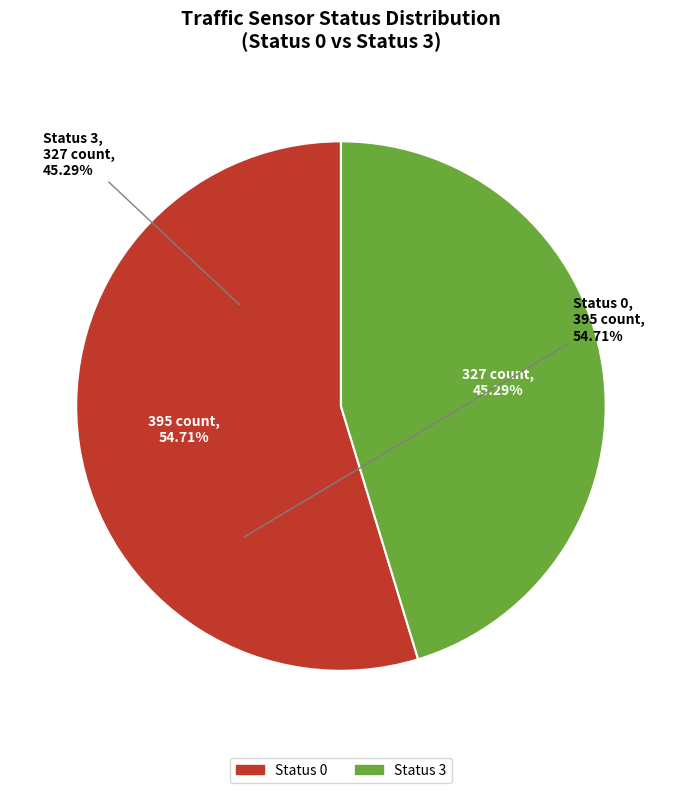

To the nearest percent, what is the average slice percentage?

50%